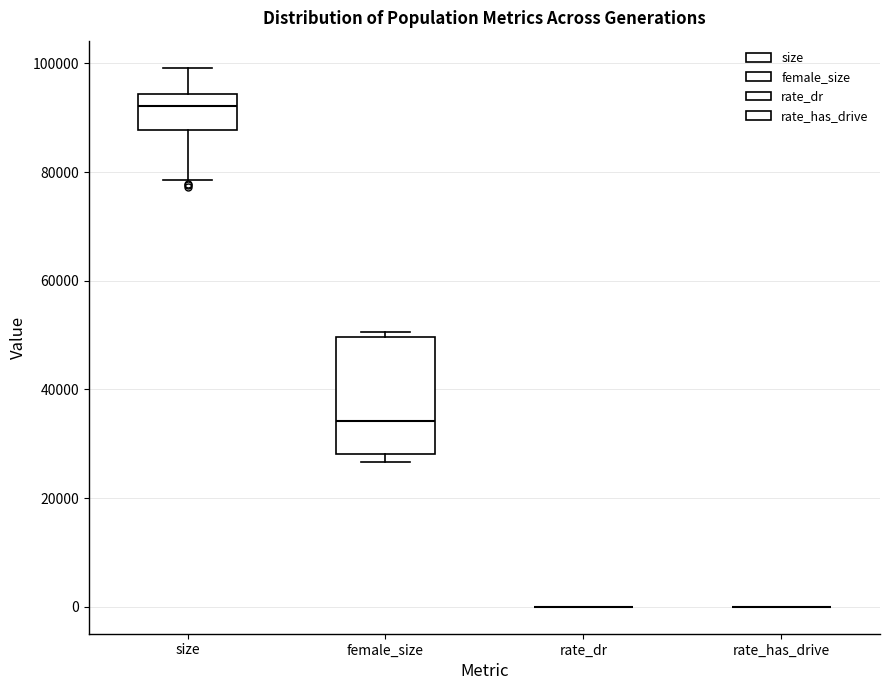

Comparing the boxes themselves (not the whiskers), which one is the tallest?

female_size